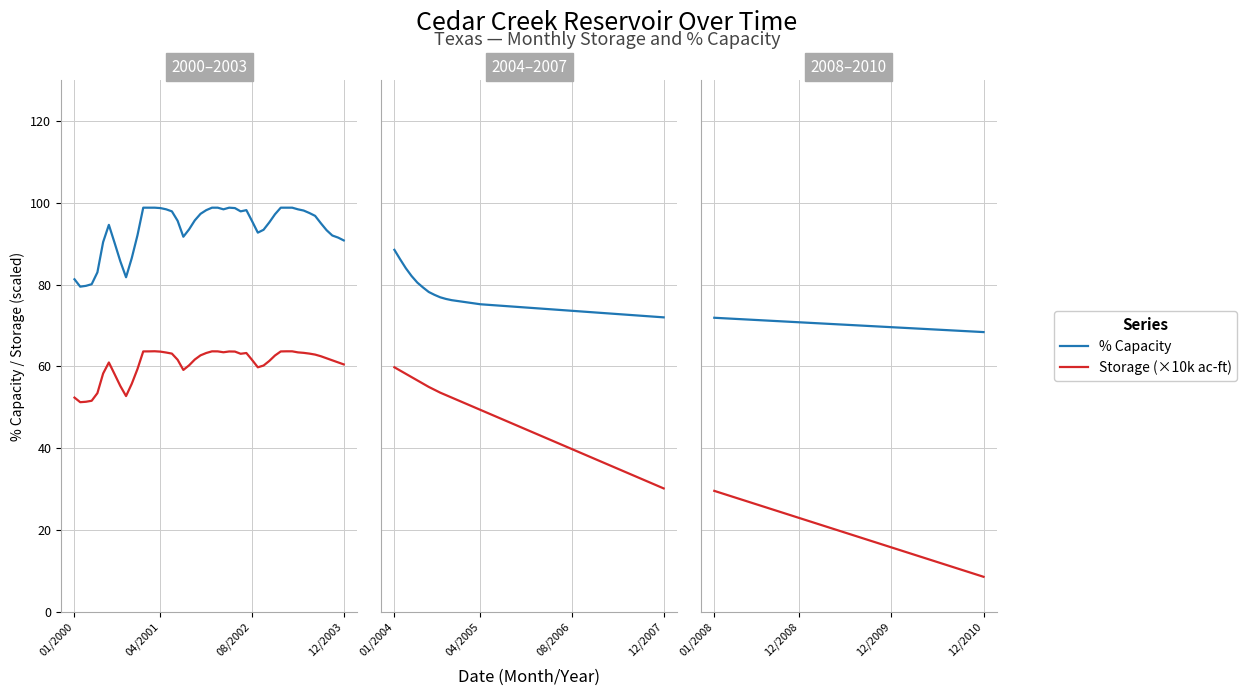

Does the chart display data point markers on the line(s)?

No